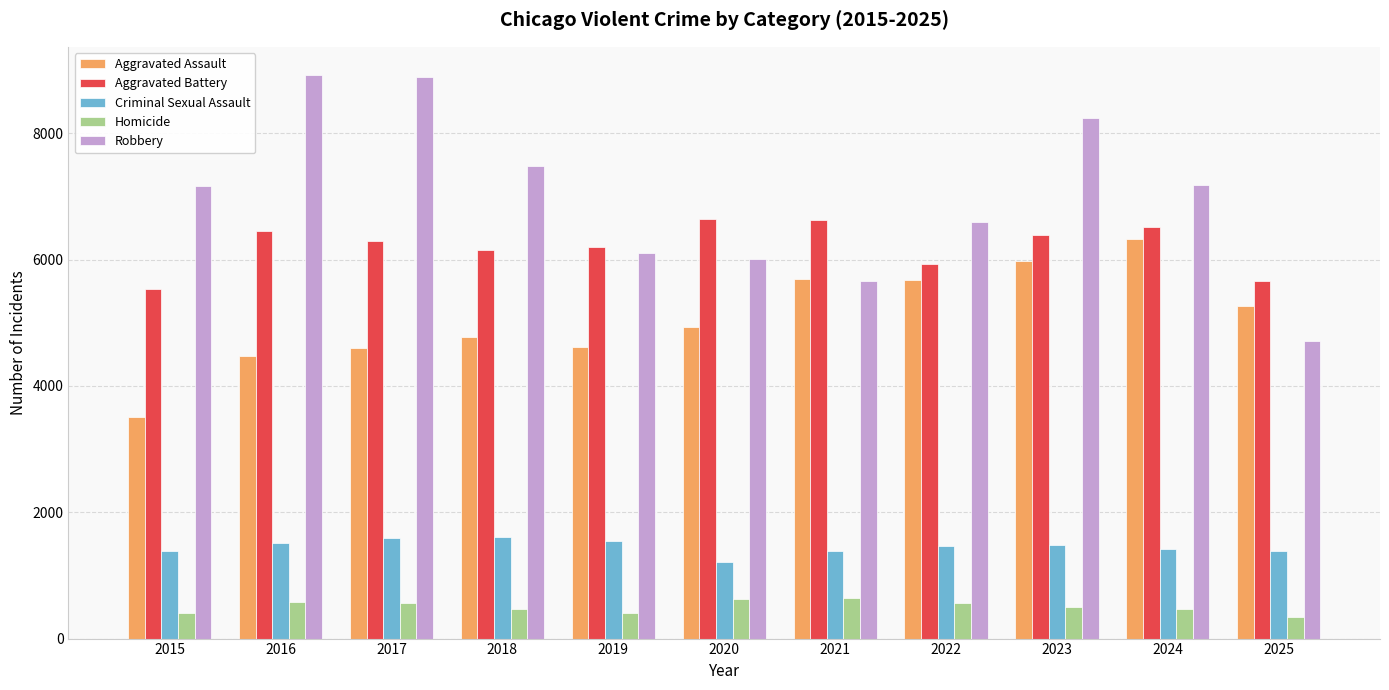

True or false: Aggravated Assault has a value of 5980 at 2023.

True